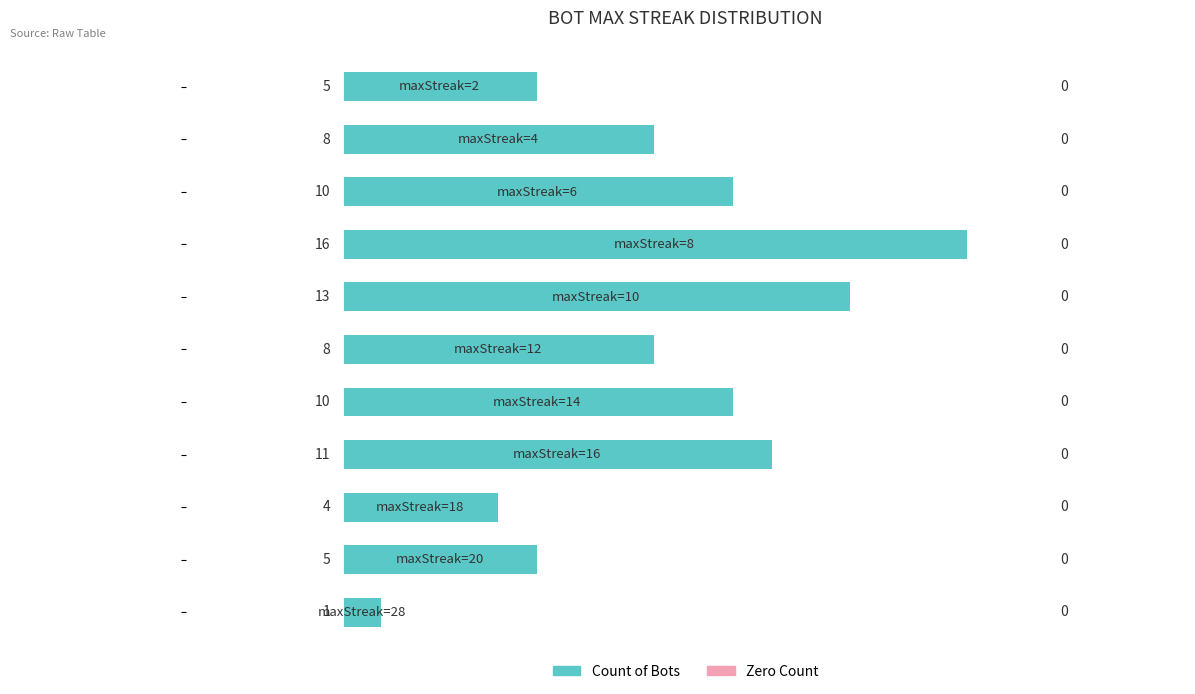

What is the greatest value displayed?

16